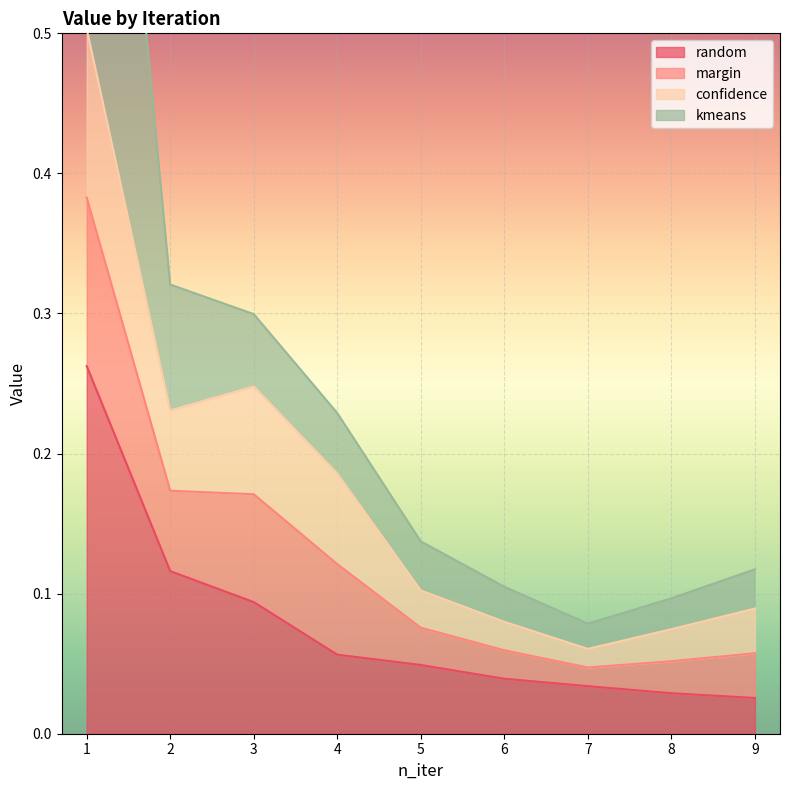

What is the average value of the kmeans series?

0.3